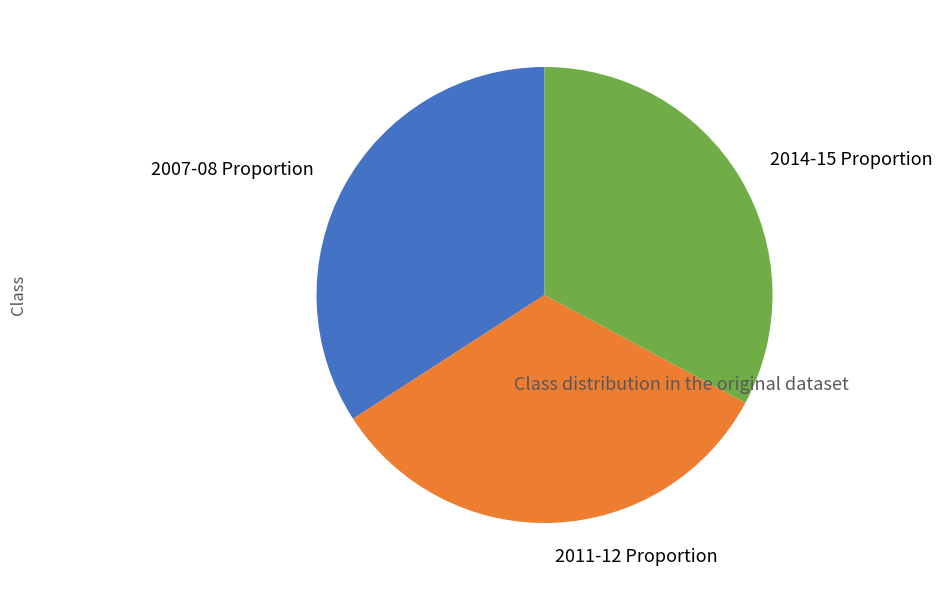

What is the largest slice in the pie chart?

2007-08 Proportion